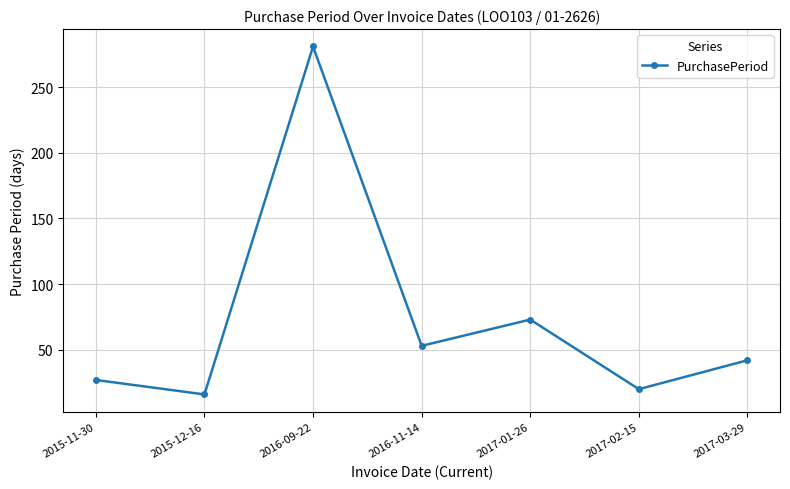

True or false: the data shows 16 at 2015-12-16.

True